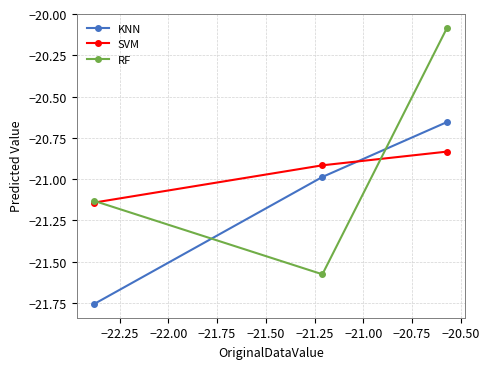

Rank the series by their maximum value, from highest to lowest.

RF, KNN, SVM